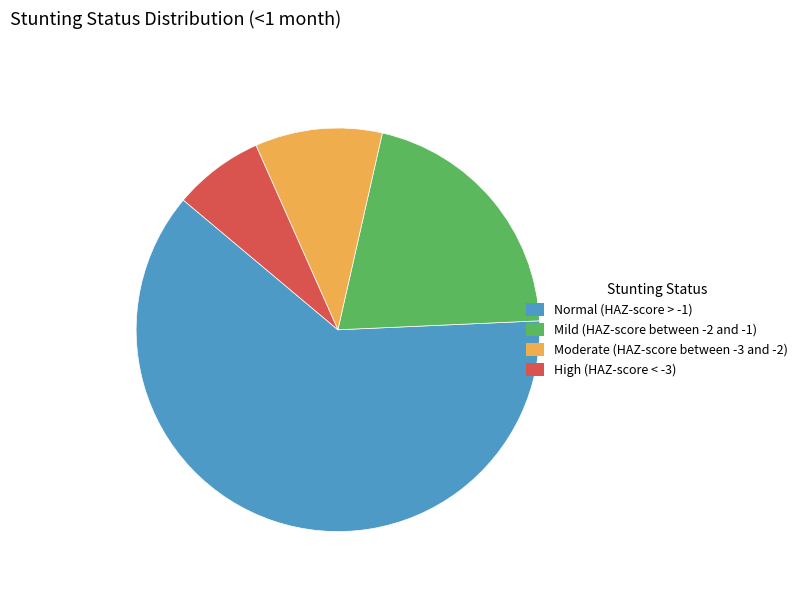

The High (HAZ-score < -3) slice represents 1% of the pie. True or false?

False